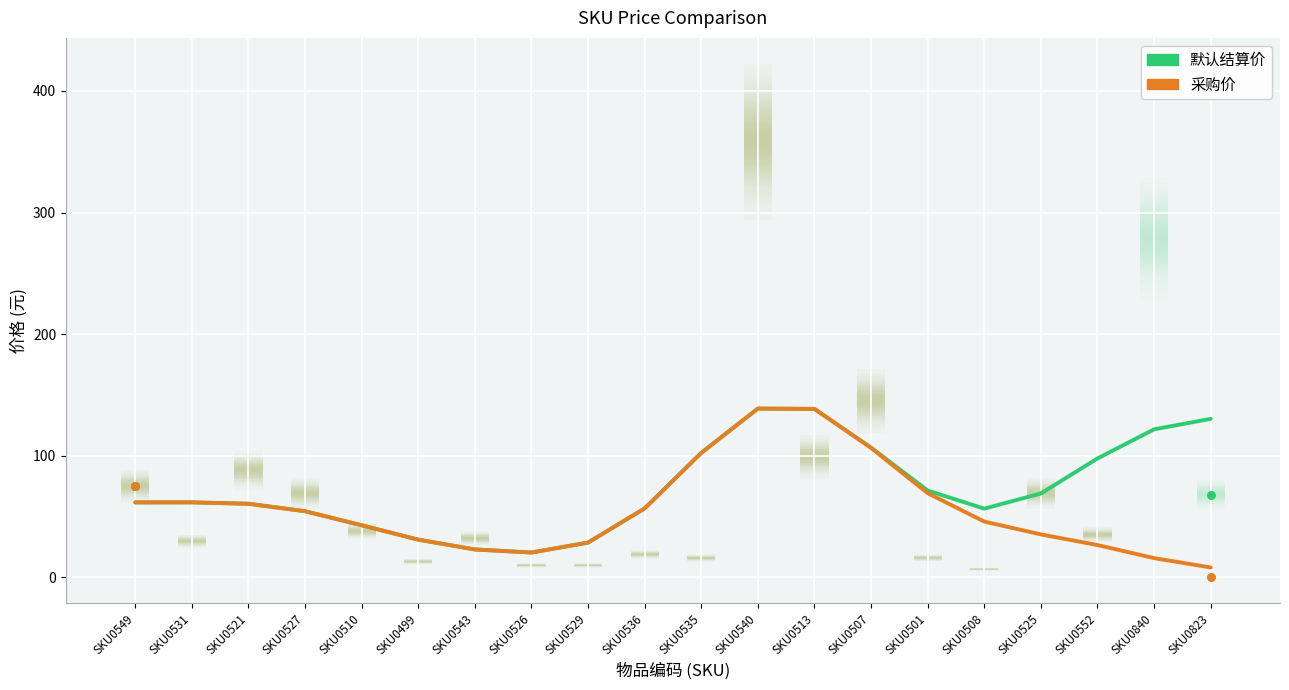

Which series has the largest total across all categories?

默认结算价